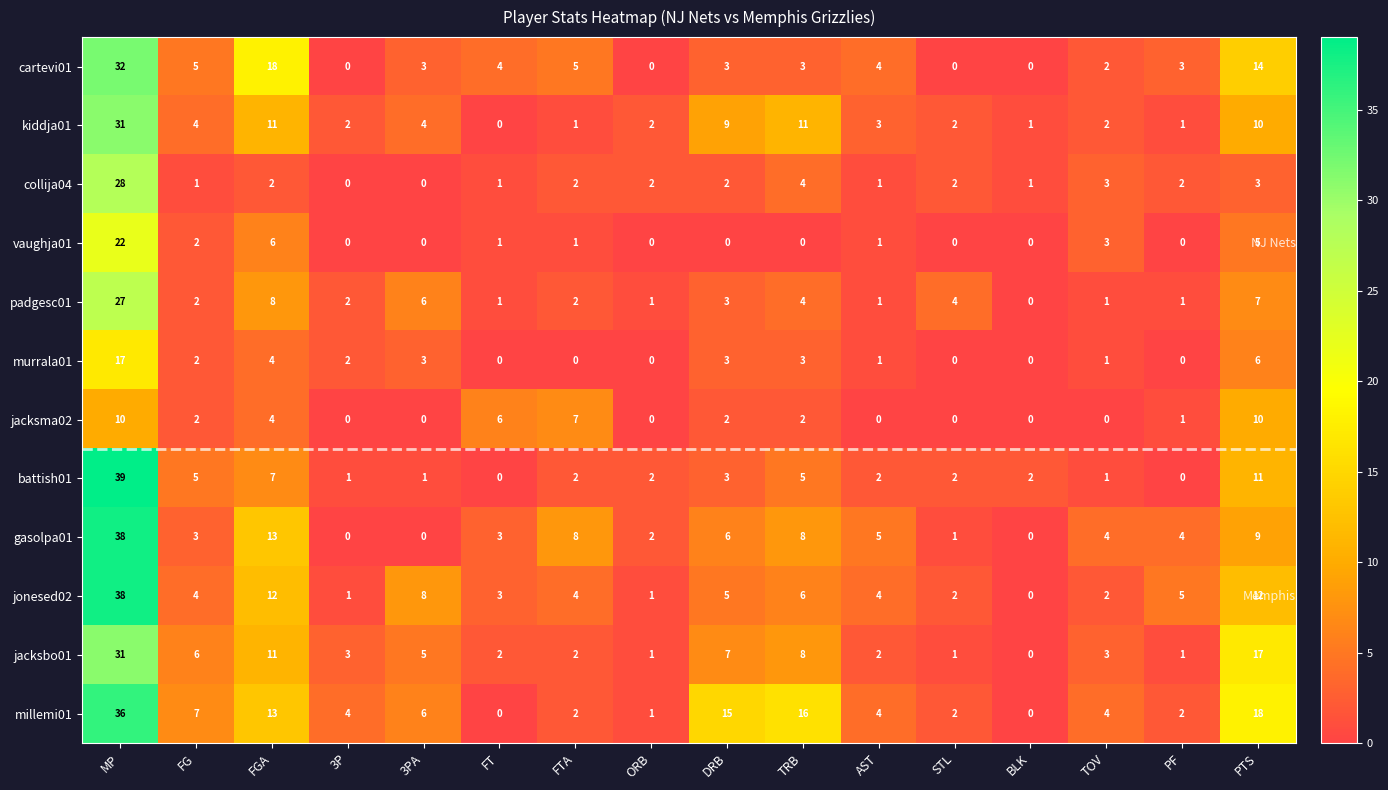

The gasolpa01 series shows 8 at FTA. True or false?

True